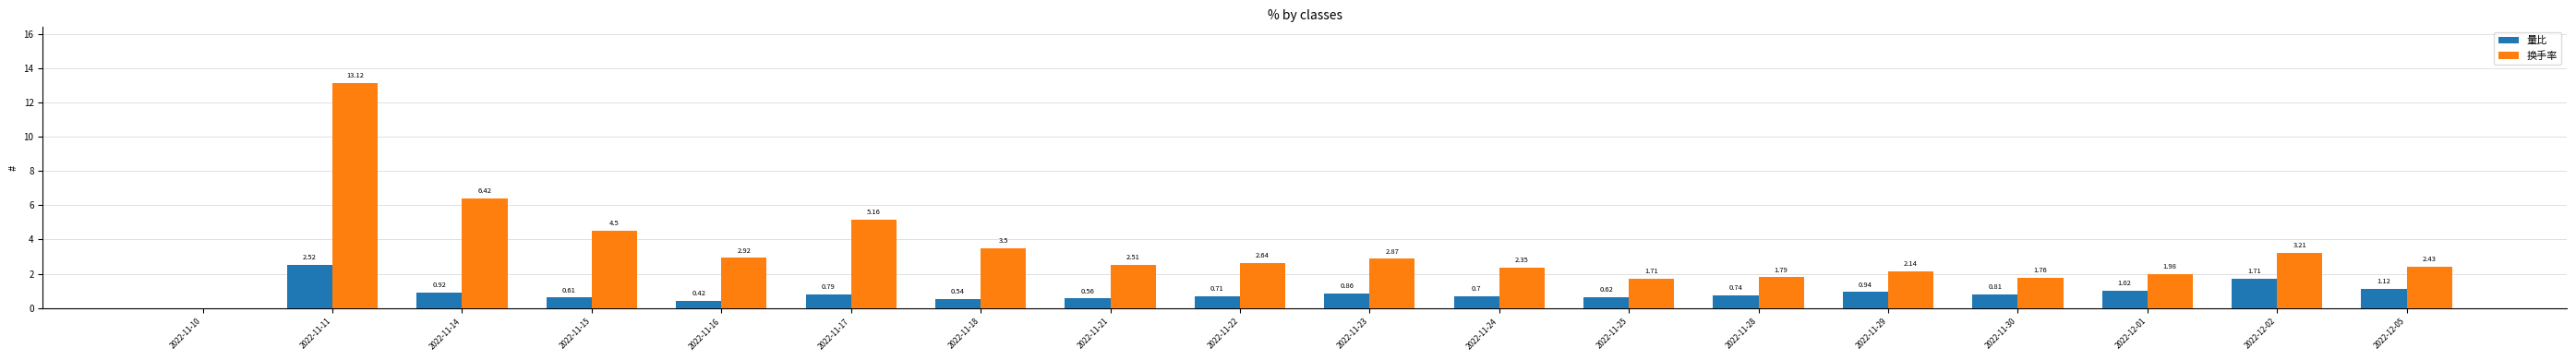

Which series changed the most between 2022-11-22 and 2022-12-02?

量比